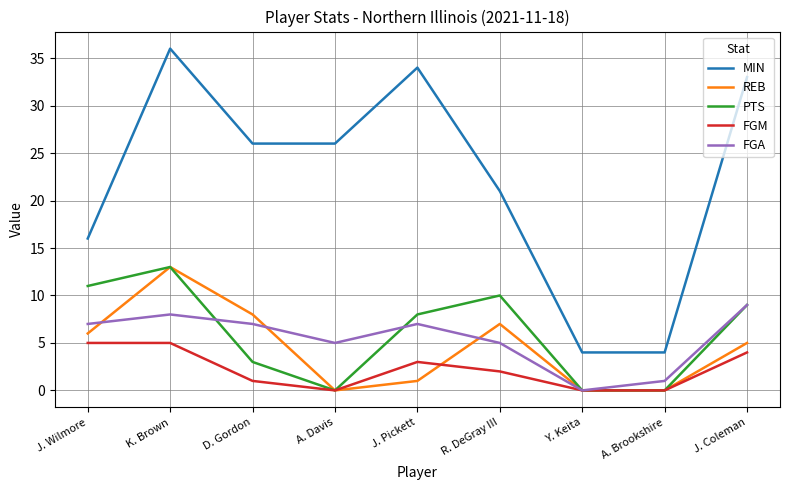

The value of FGM at J. Coleman is 4. True or false?

True